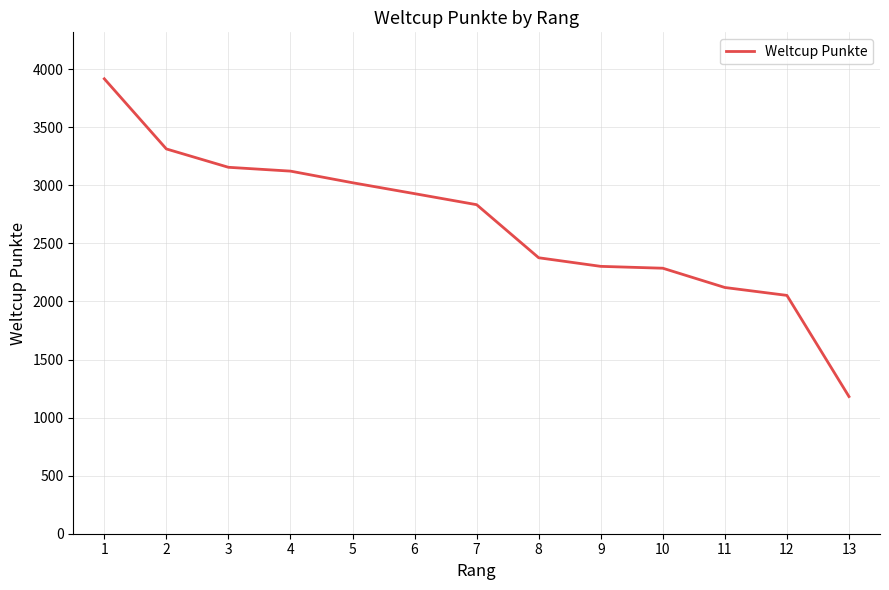

What is the ratio of the value at 2 to the value at 10?

1.4